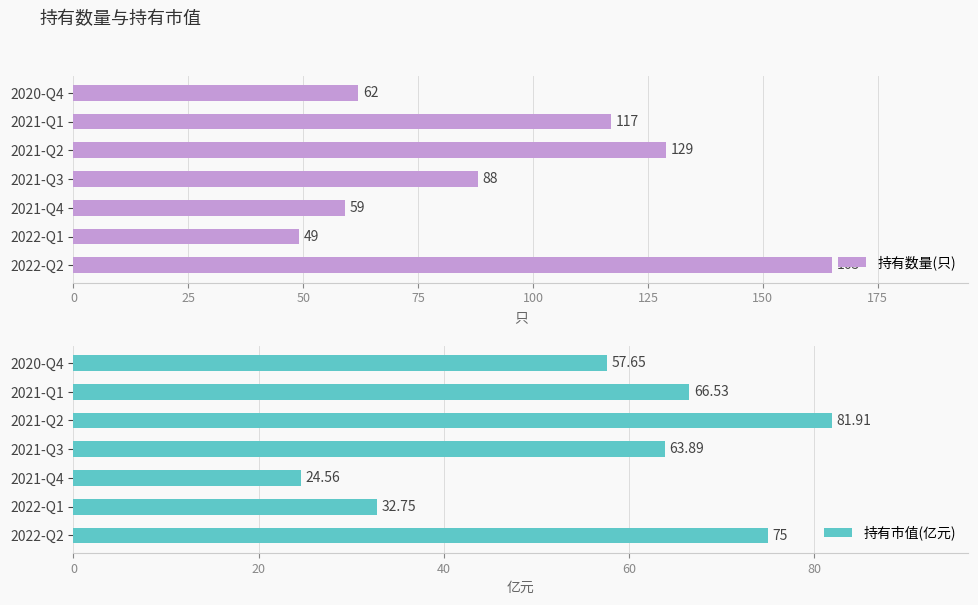

The value of 持有数量(只) at 2020-Q4 is 24.8. True or false?

False